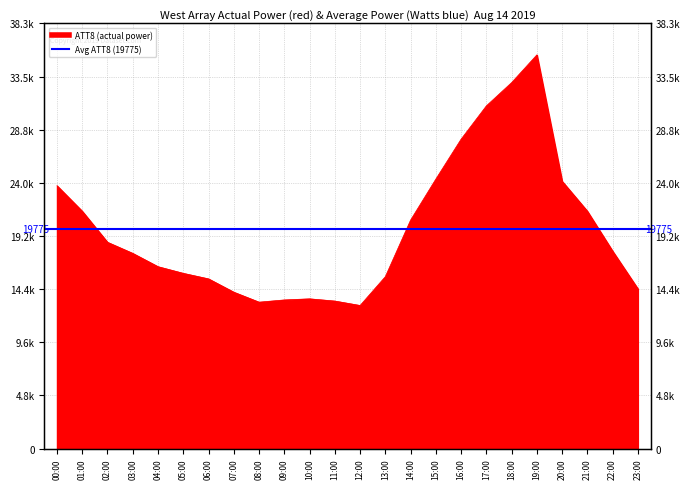

Rank the categories by value from lowest to highest.

12:00, 08:00, 11:00, 09:00, 10:00, 07:00, 23:00, 06:00, 13:00, 05:00, 04:00, 03:00, 22:00, 02:00, 14:00, 01:00, 21:00, 00:00, 20:00, 15:00, 16:00, 17:00, 18:00, 19:00